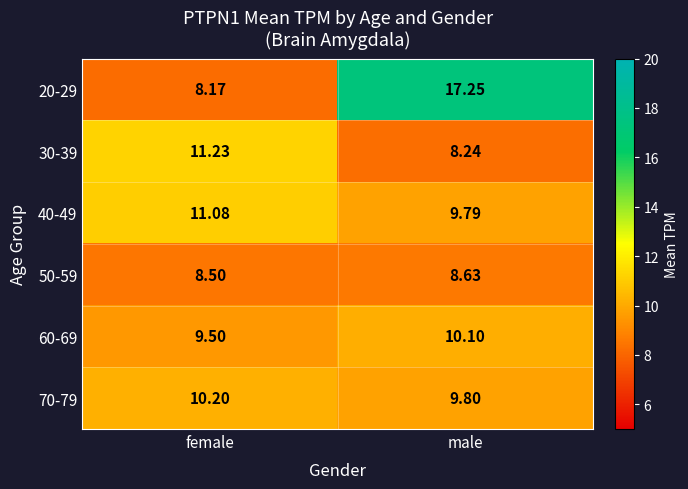

Which series has the largest total across all categories?

20-29